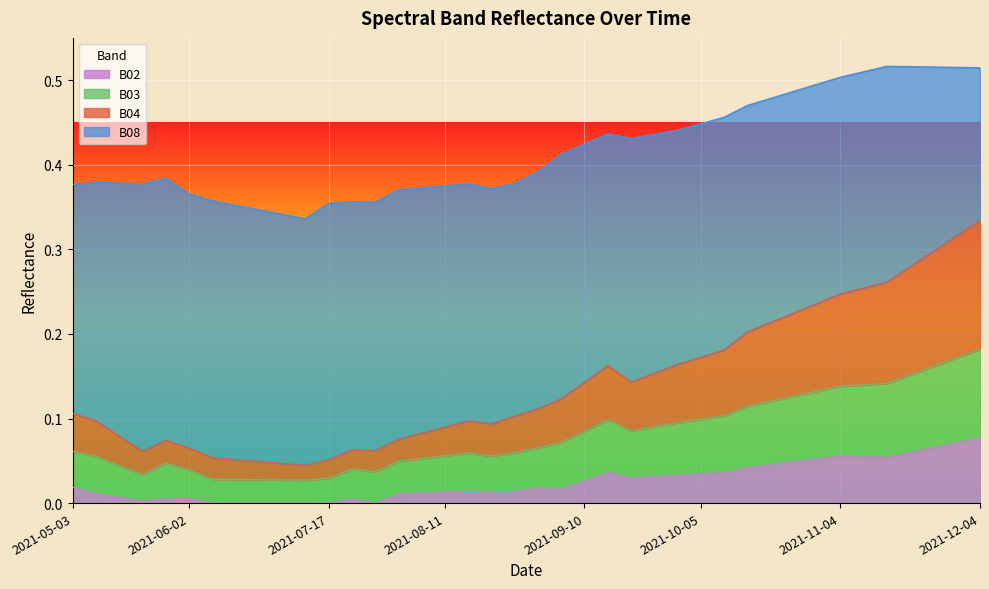

True or false: B04 has a value of 0.4 at 2021-11-14.

False